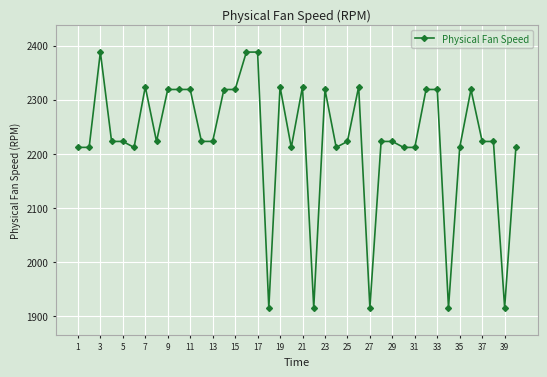

What is the minimum value shown in the chart?

1915.2